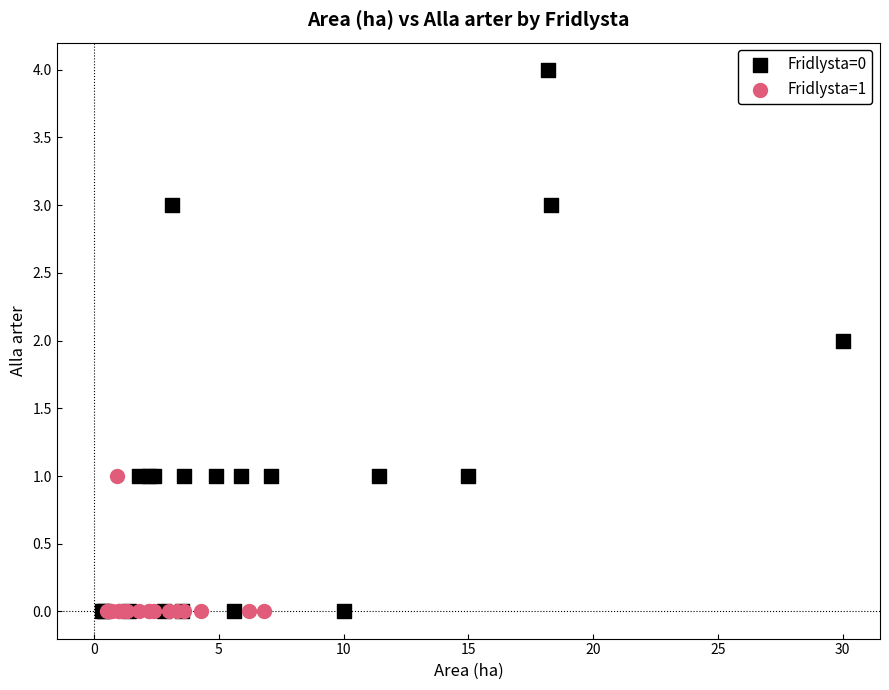

Which series has the widest spread of Y values?

Fridlysta=0